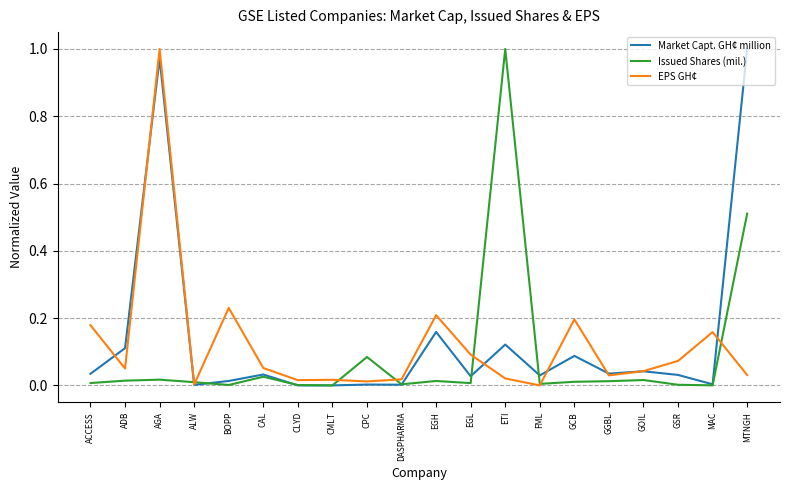

Which category has the highest value in the EPS GH¢ series?

AGA